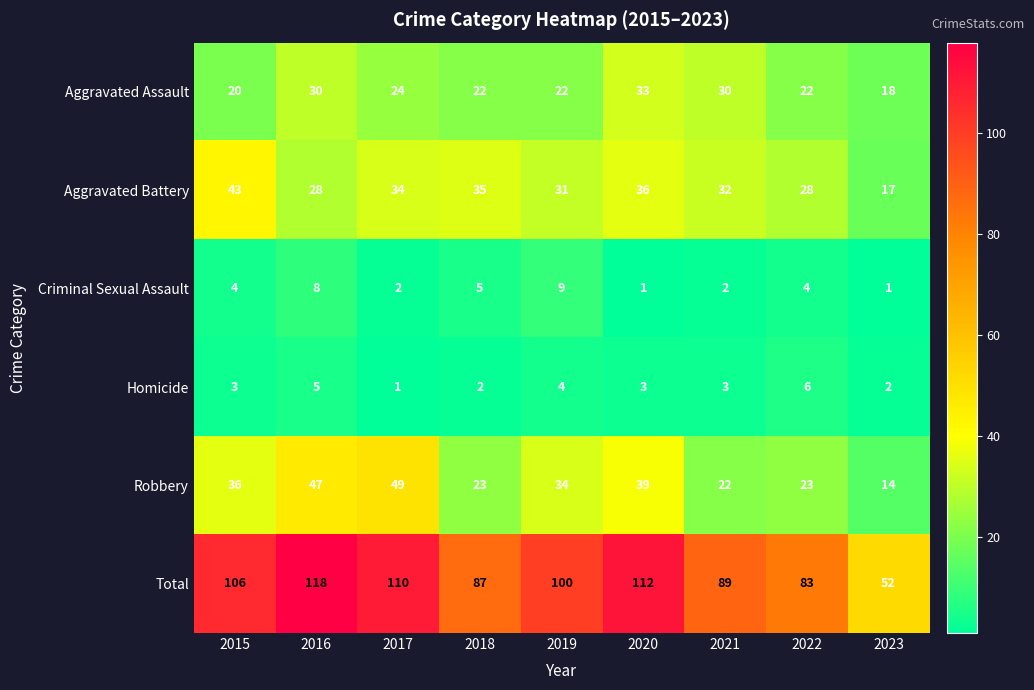

The Criminal Sexual Assault series shows 3 at 2017. True or false?

False